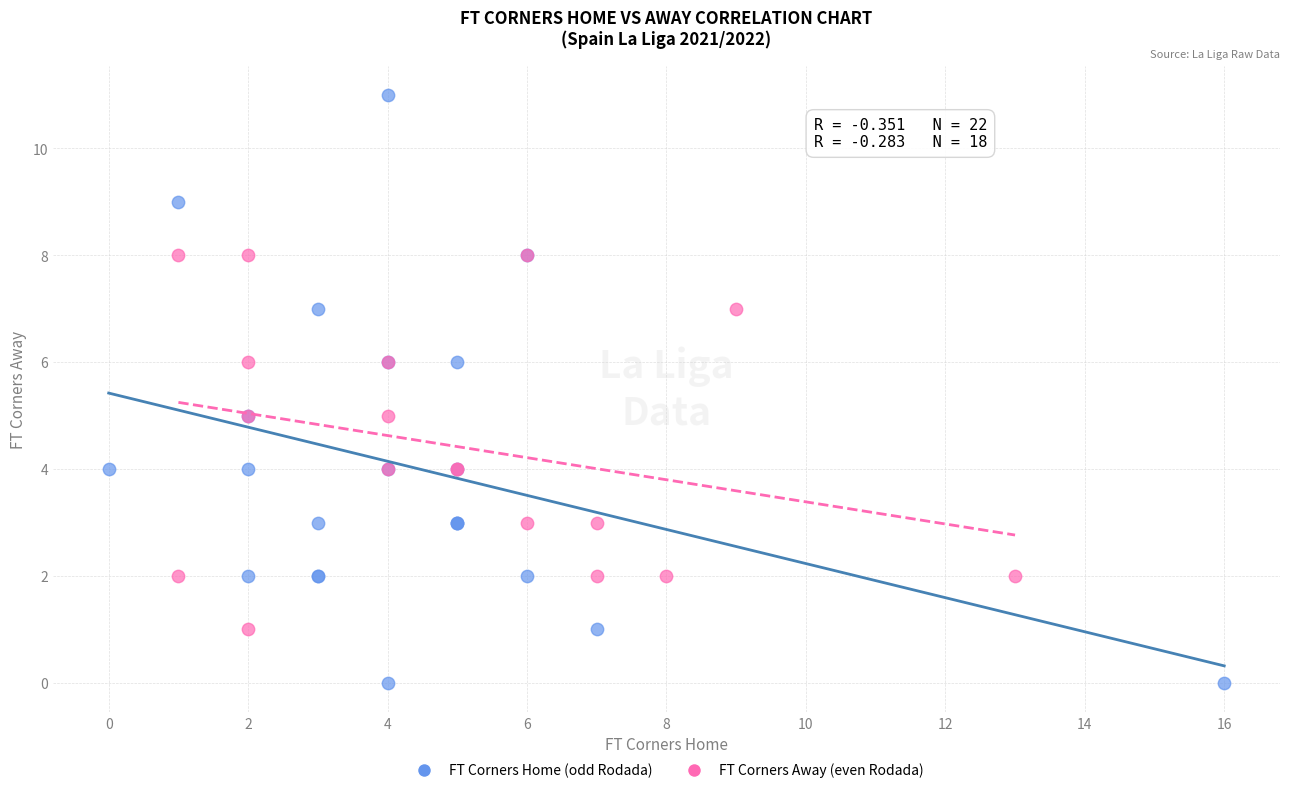

Which series reaches the maximum Y coordinate?

FT Corners Home (odd Rodada)